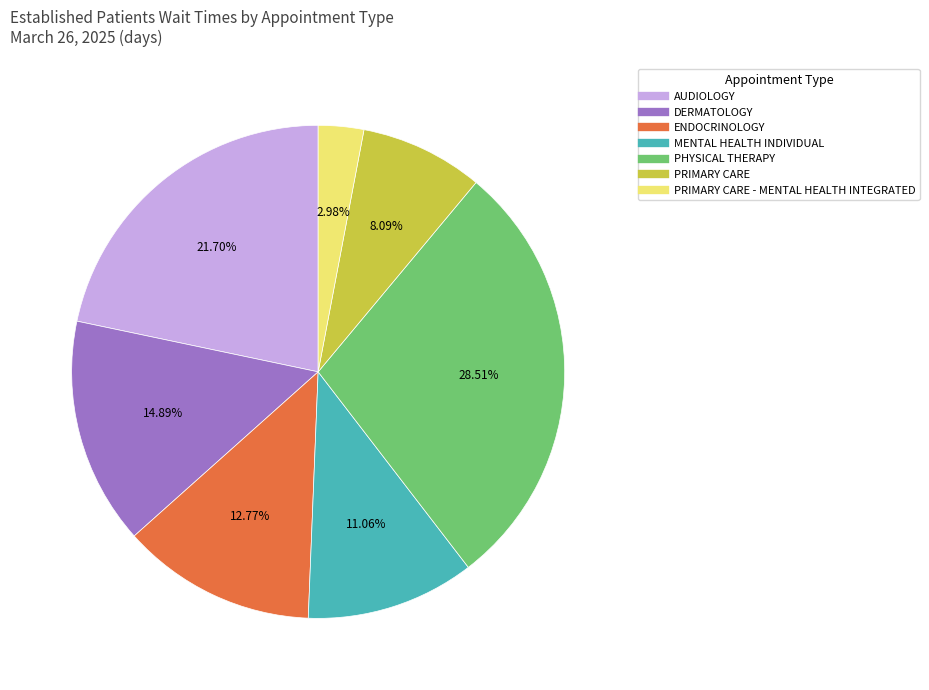

Is there any slice that represents more than half of the pie?

No